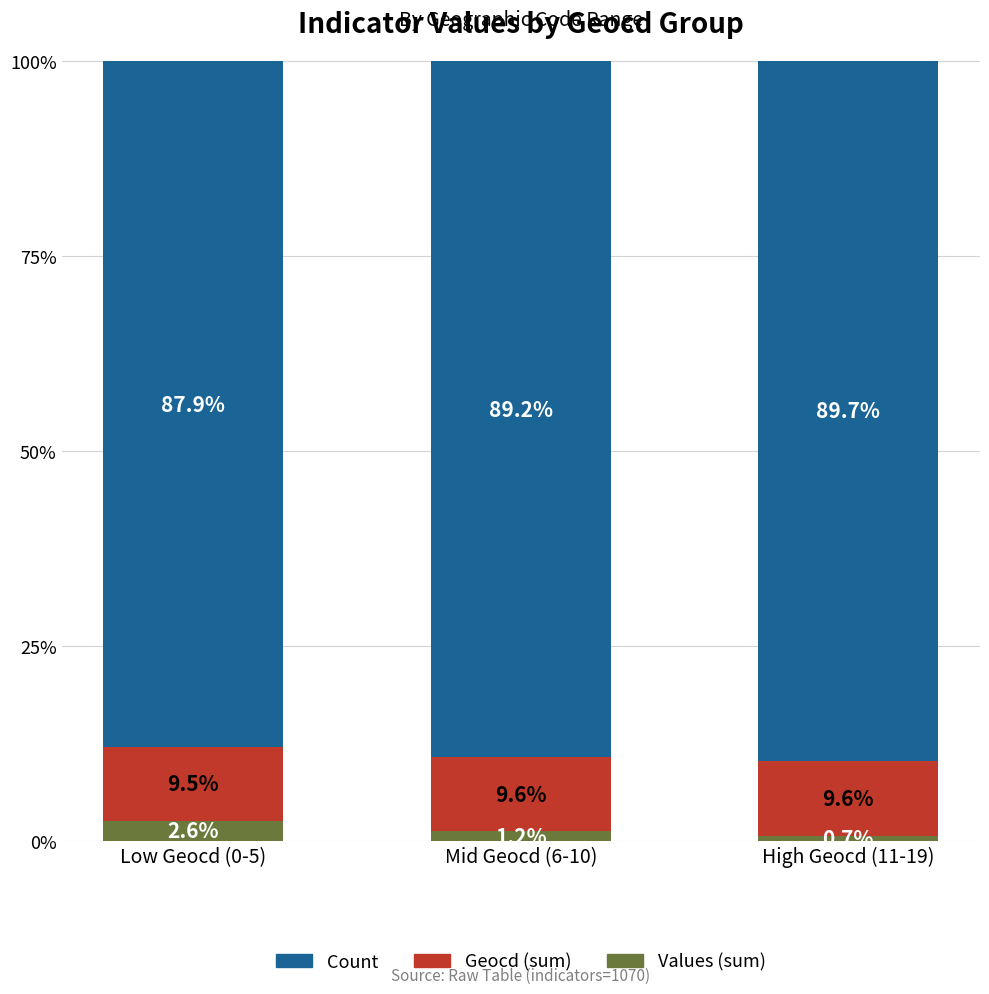

List the series in order of their peak value, highest first.

Count, Geocd (sum), Values (sum)